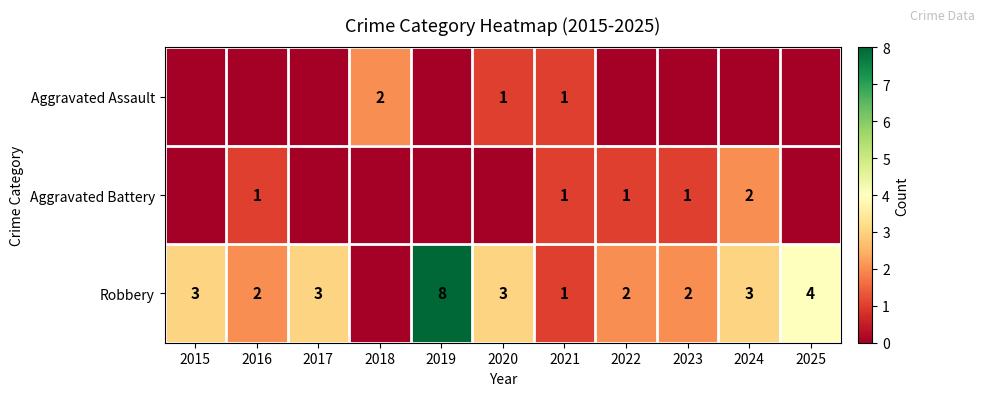

What is the sum of the Robbery values at 2024 and 2017?

6